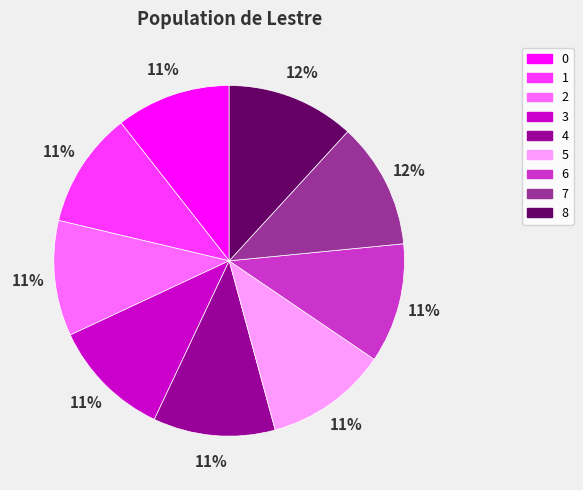

Does 0 represent more than half of the total?

No